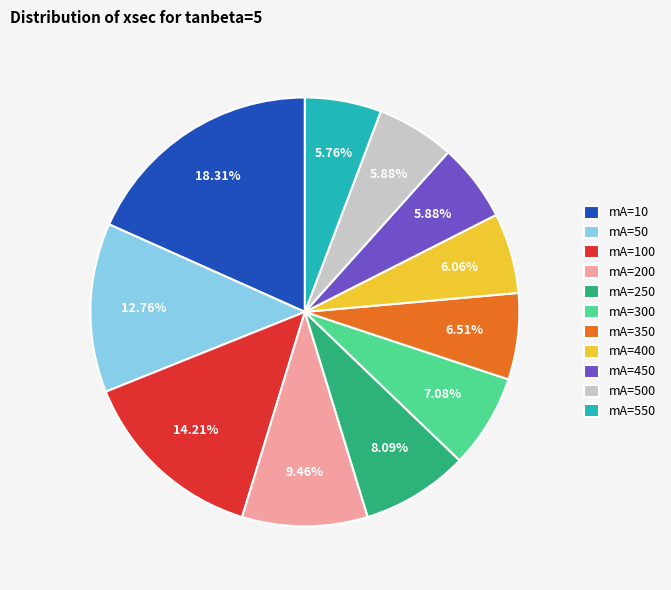

Is the sum of mA=50 and mA=100 greater than half?

No